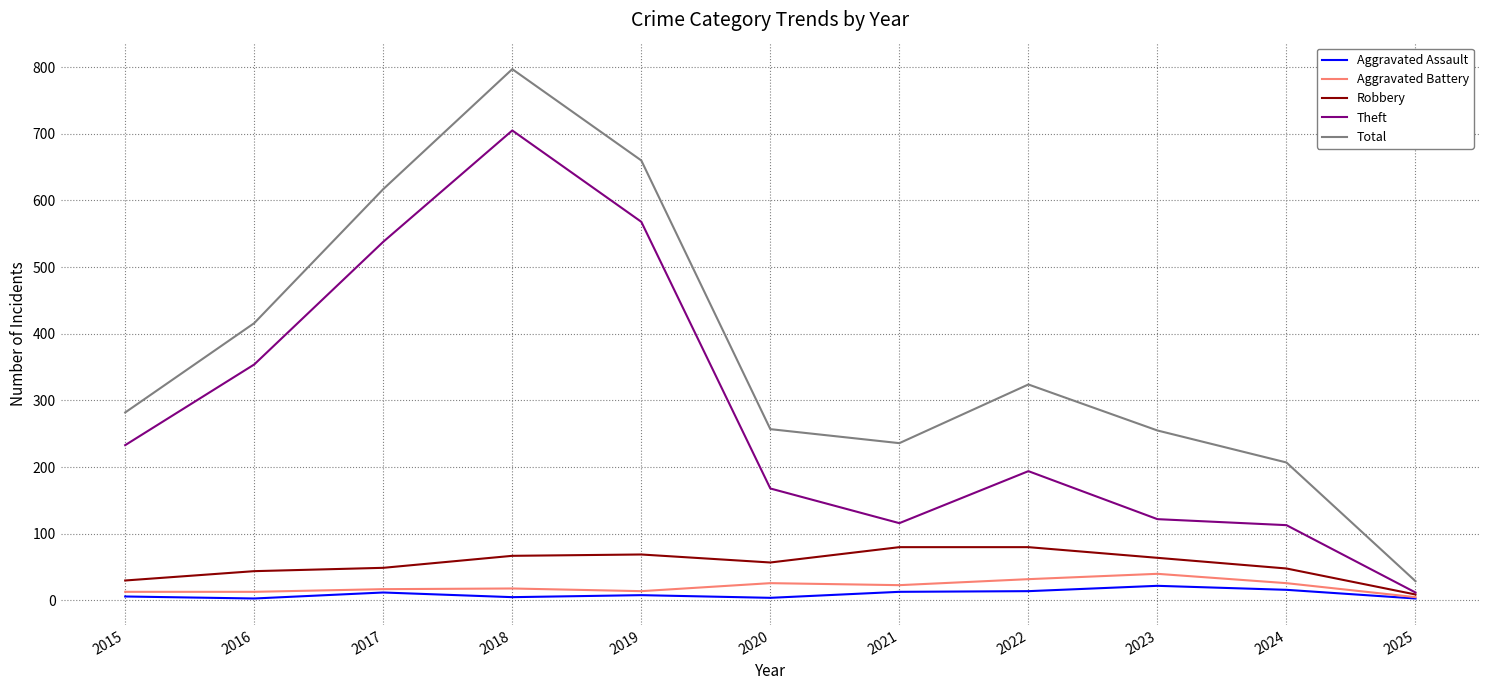

At how many categories does at least one series exceed 270?

6